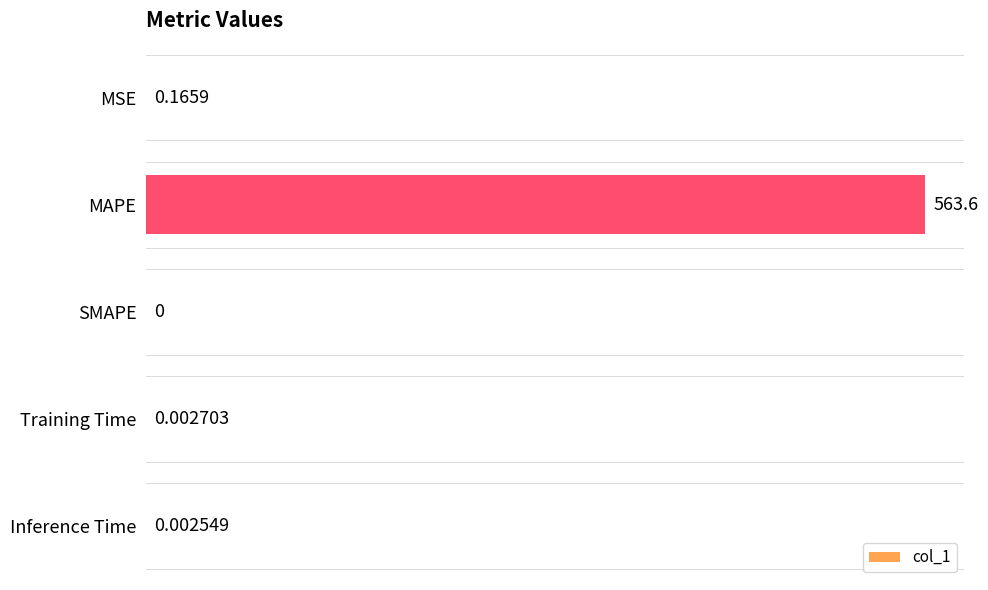

Between MSE and Training Time, which is larger?

MSE